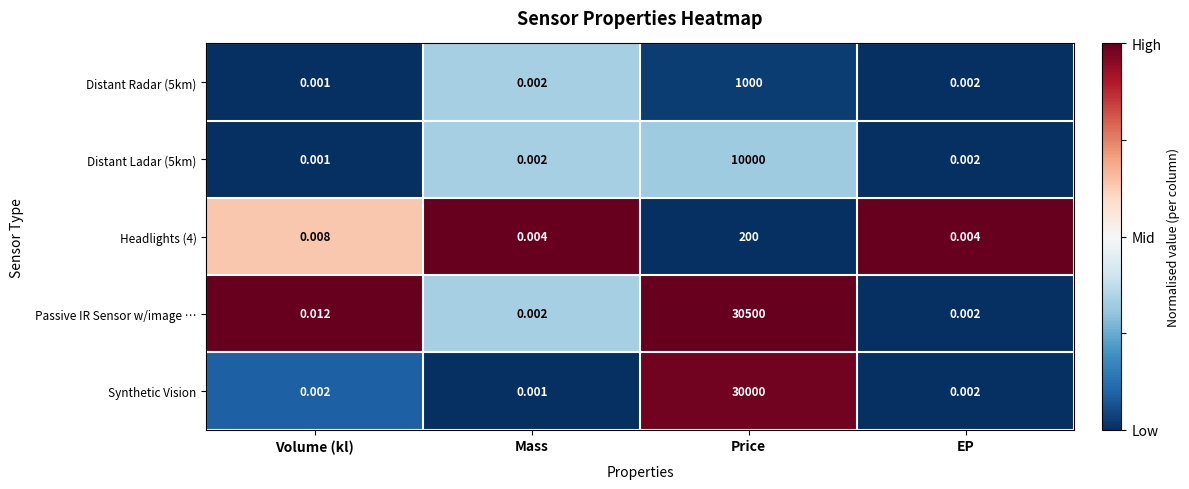

Which series has the largest total across all categories?

Passive IR Sensor w/image …